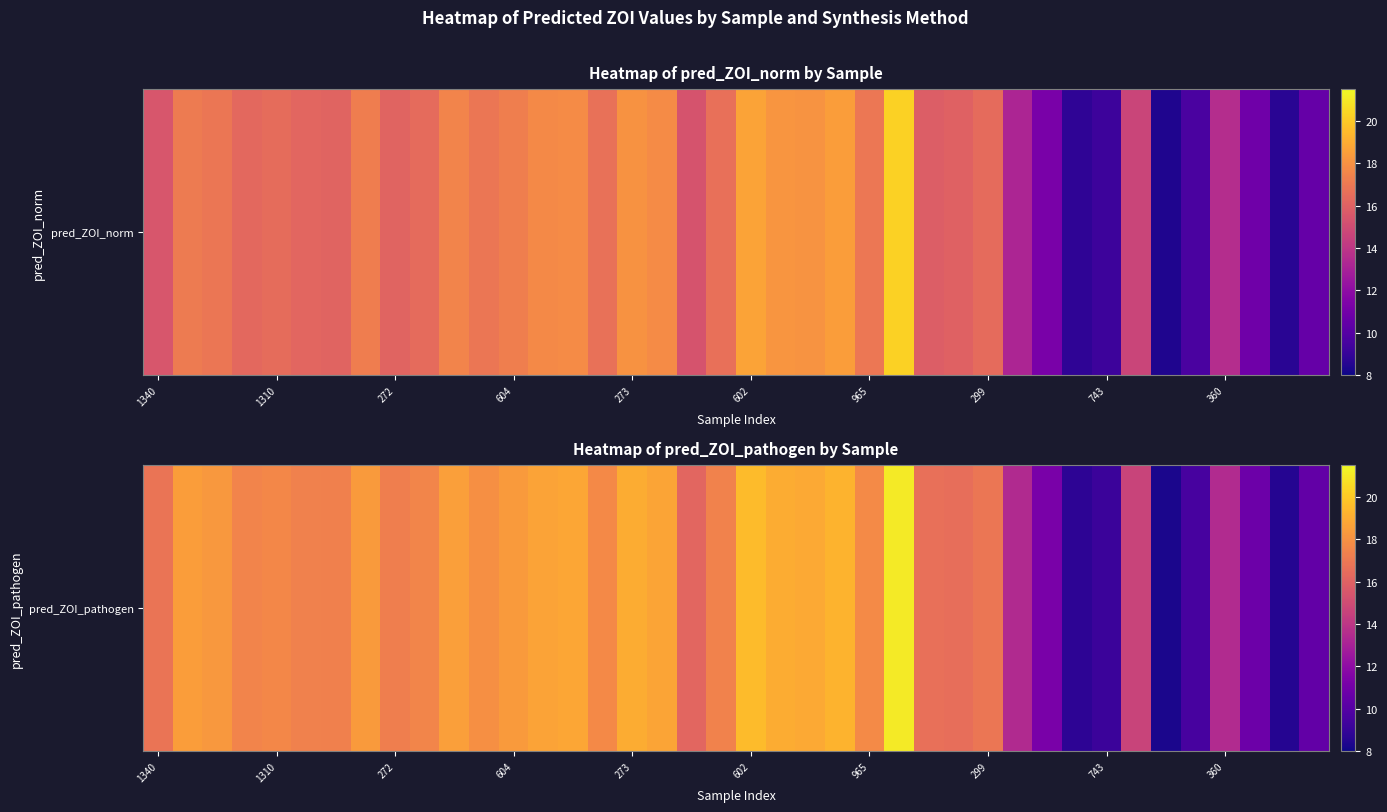

Which category has the lowest value across all series?

34